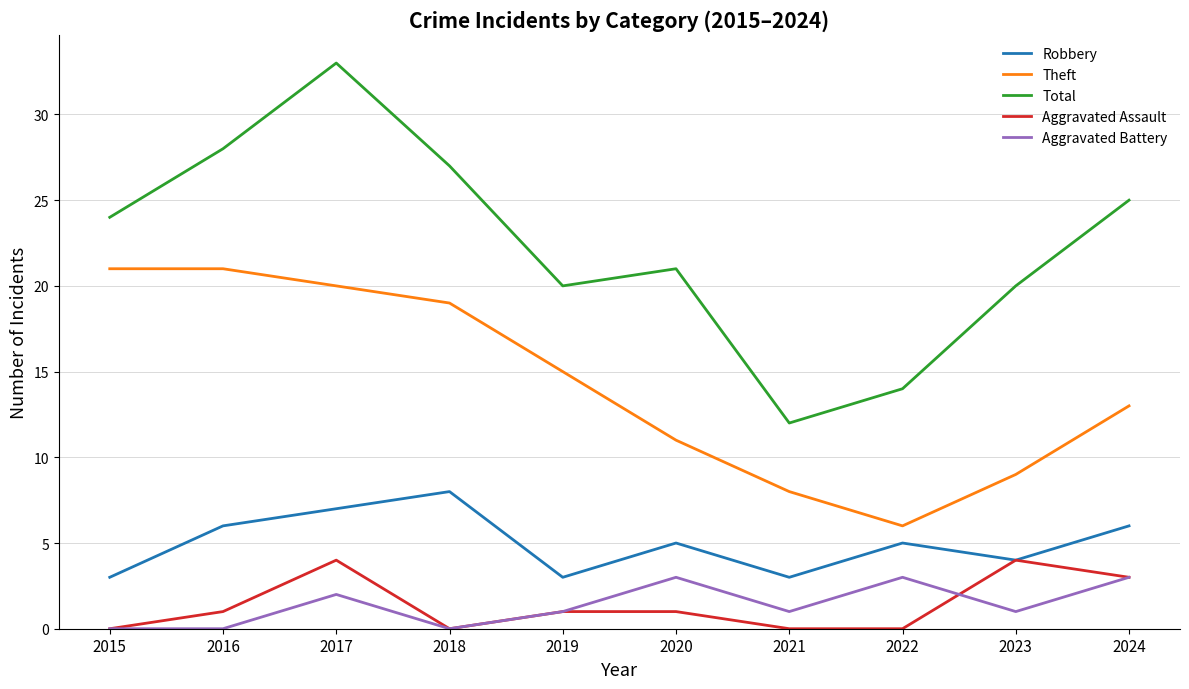

True or false: Aggravated Battery and Theft cross at least once.

False